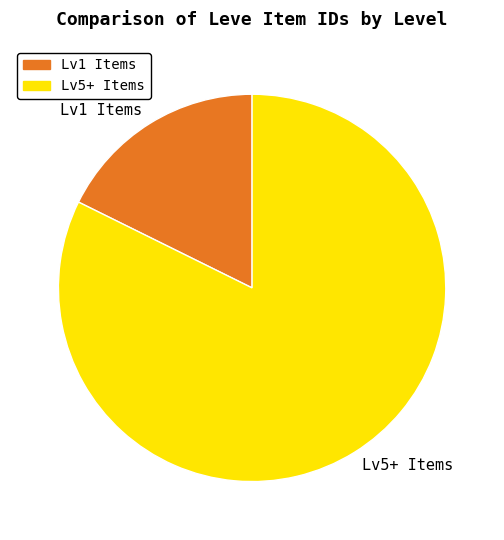

How many slices are in this pie chart?

2